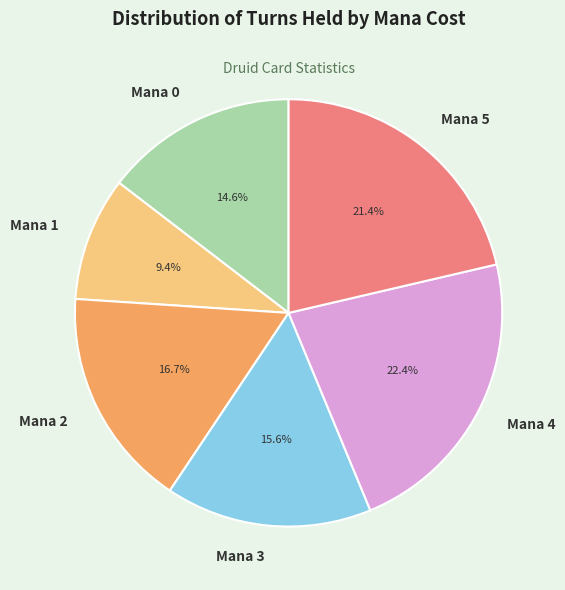

What is the total percentage of Mana 0 and Mana 3?

30.2%